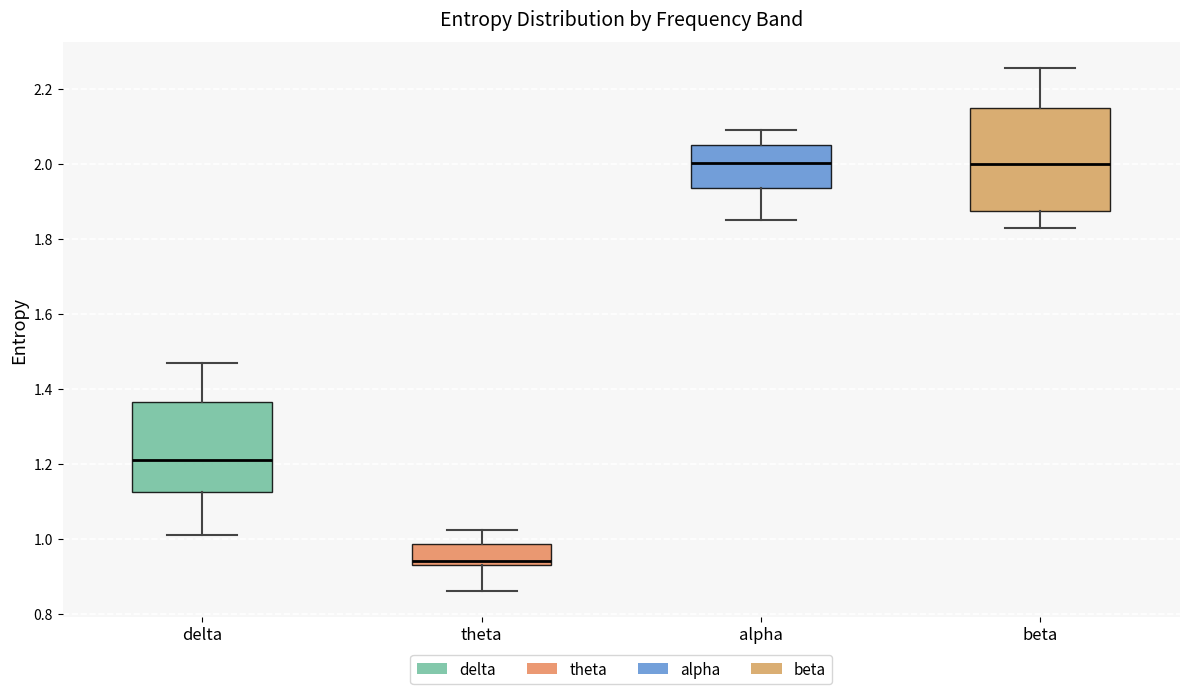

Reading left to right, transcribe this box plot: for each box, give where its median line is, the range the box spans, and where its two whiskers end, as read against the y-axis. The values are not printed on the chart, so give them approximately, as read against the axis.

delta: median 1.20, box 1.12 to 1.36, whiskers 1.02 to 1.48
theta: median 0.94 (just above the box's lower edge), box 0.94 to 0.98, whiskers 0.86 to 1.02
alpha: median 2.00, box 1.94 to 2.06, whiskers 1.84 to 2.10
beta: median 2.00, box 1.88 to 2.14, whiskers 1.82 to 2.26